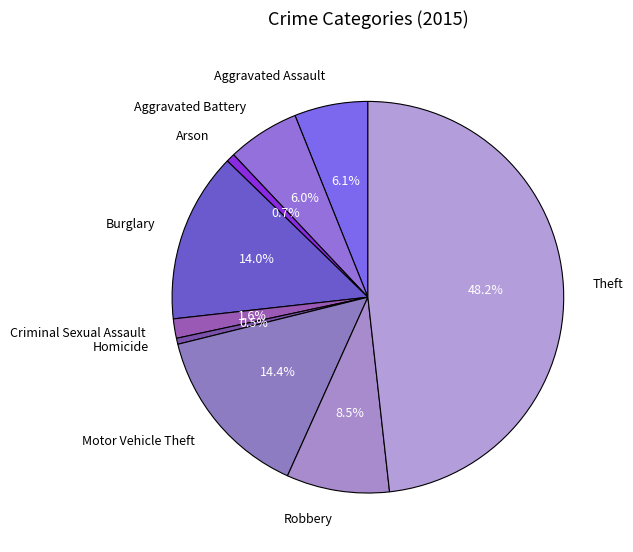

Which category has the biggest portion of the pie?

Theft